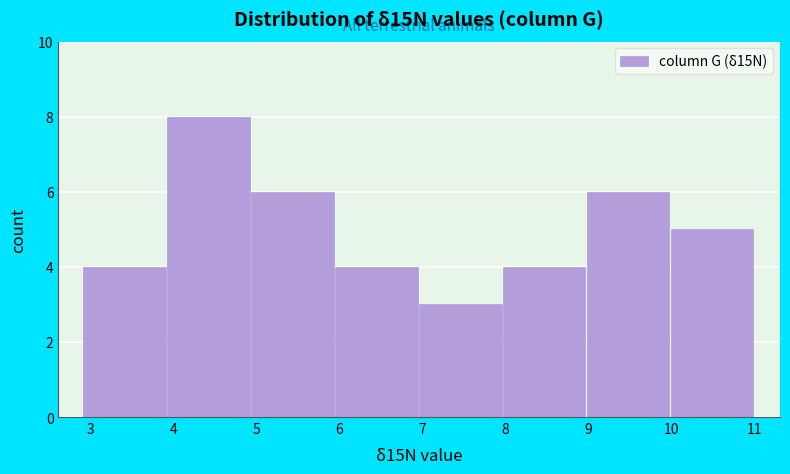

Which range on the x-axis has the tallest bar?

3.9 to 4.9